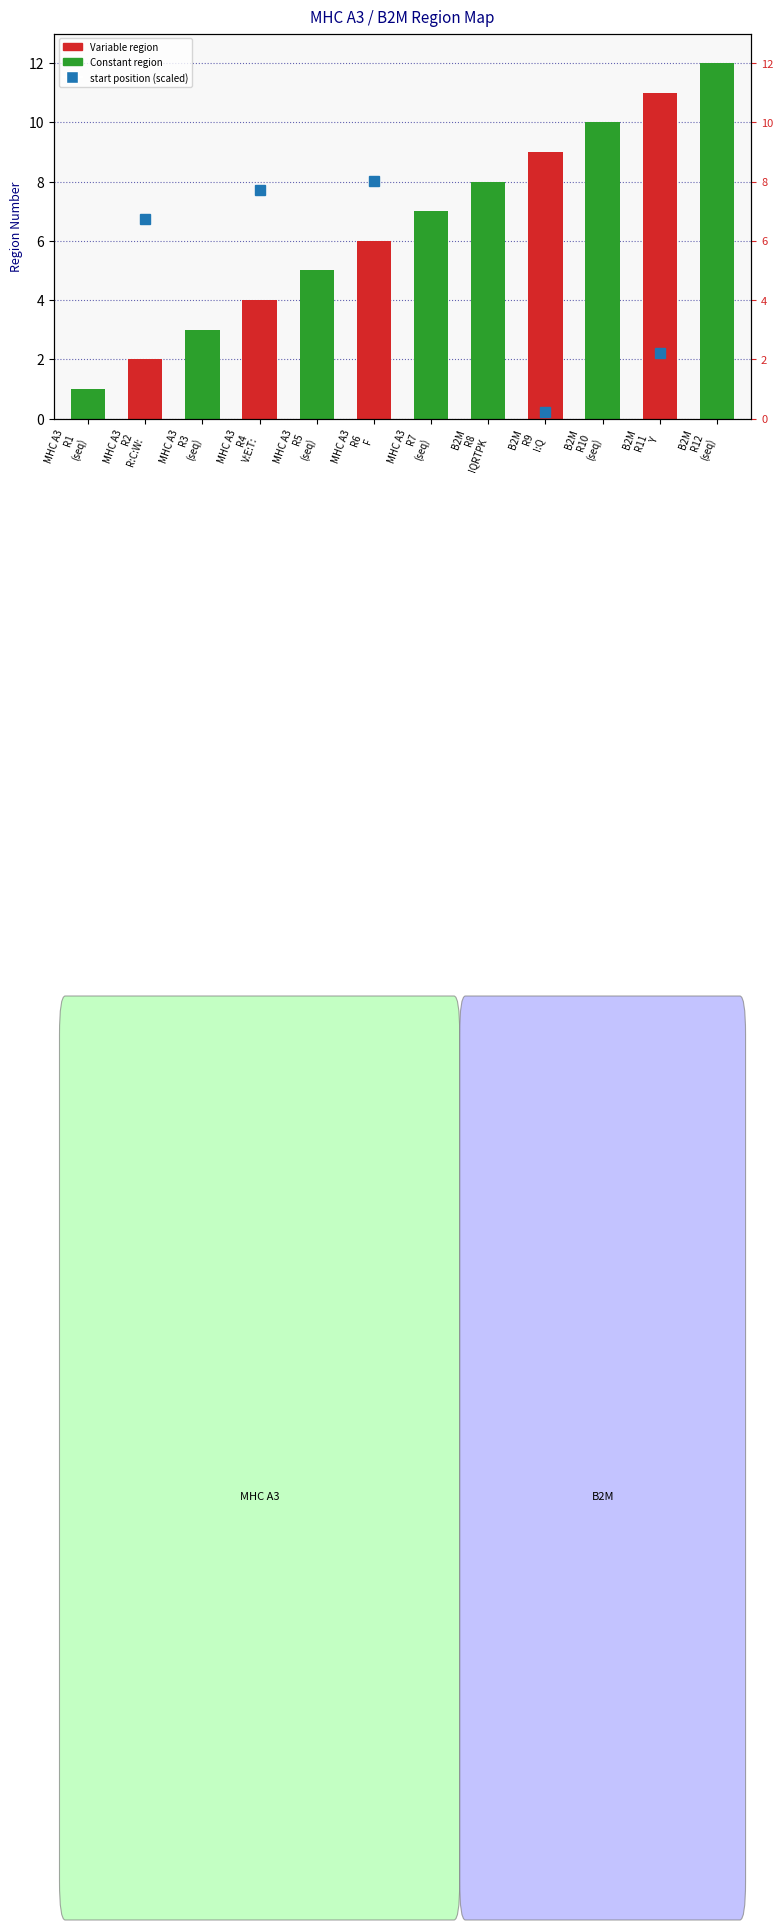

Count the number of categories in the chart.

12